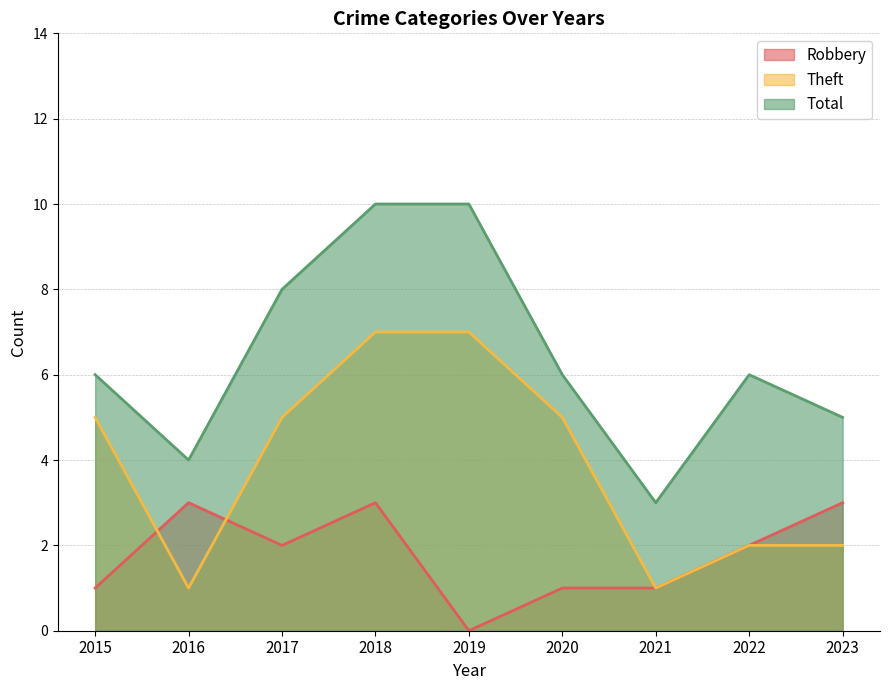

At which label is Total closest to 6?

2015